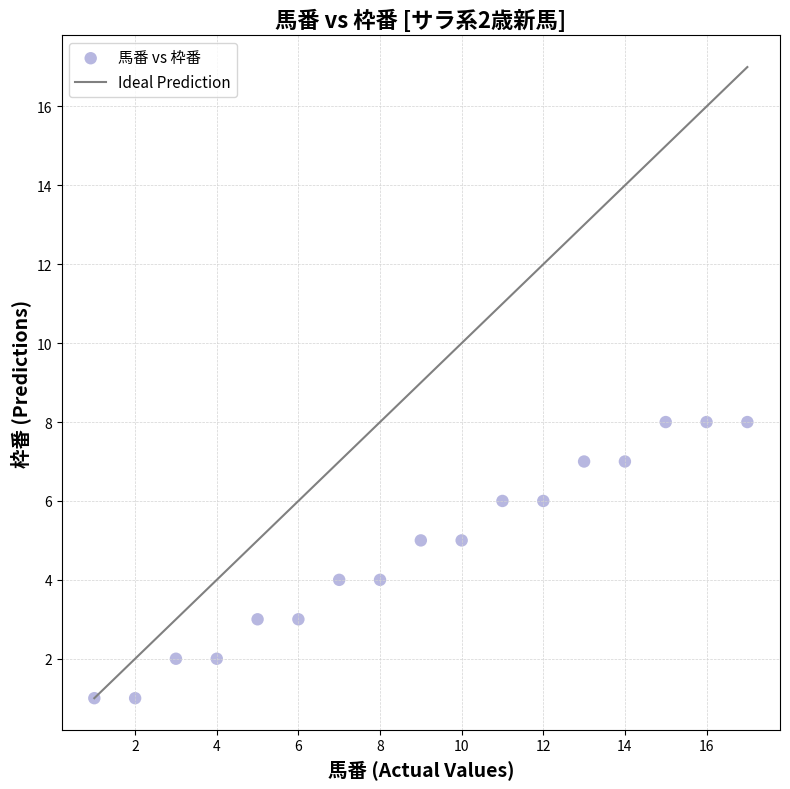

What is the range of X values (max minus min)?

16